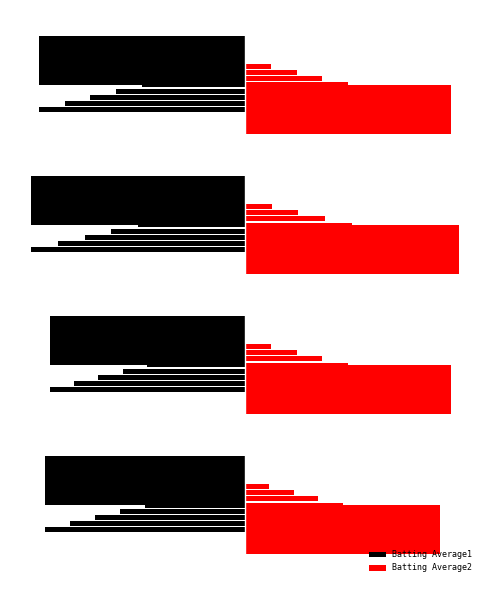

What is the difference between the second highest and minimum values in the Batting Average1 series?

23